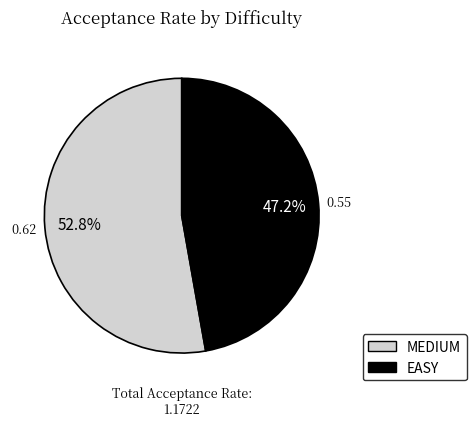

To the nearest percent, what portion does EASY represent?

47%